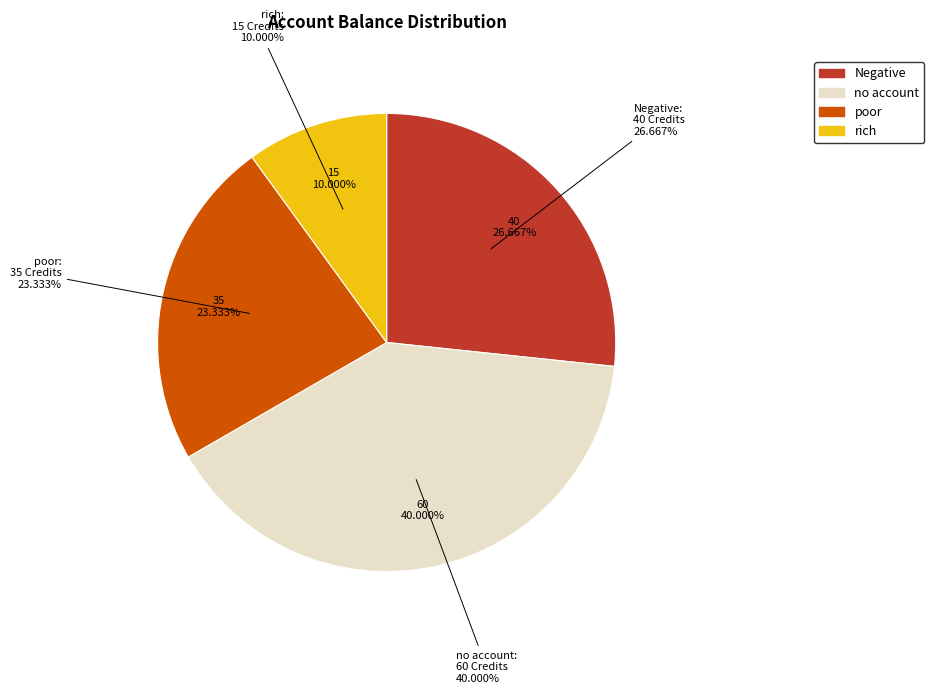

To the nearest percent, what is the average slice percentage?

25%